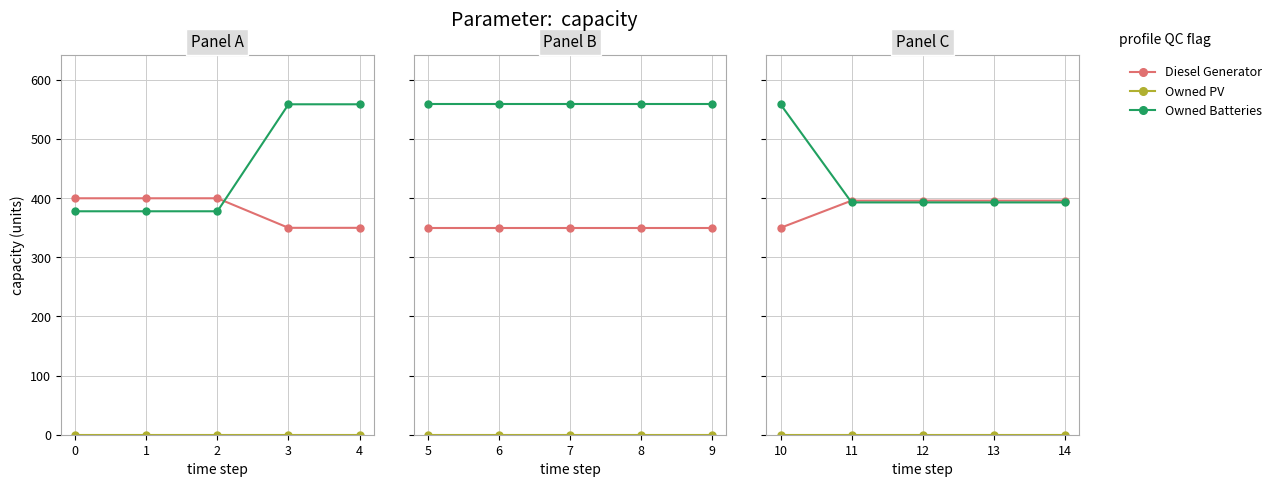

Is this an area chart (filled region under the line)?

No